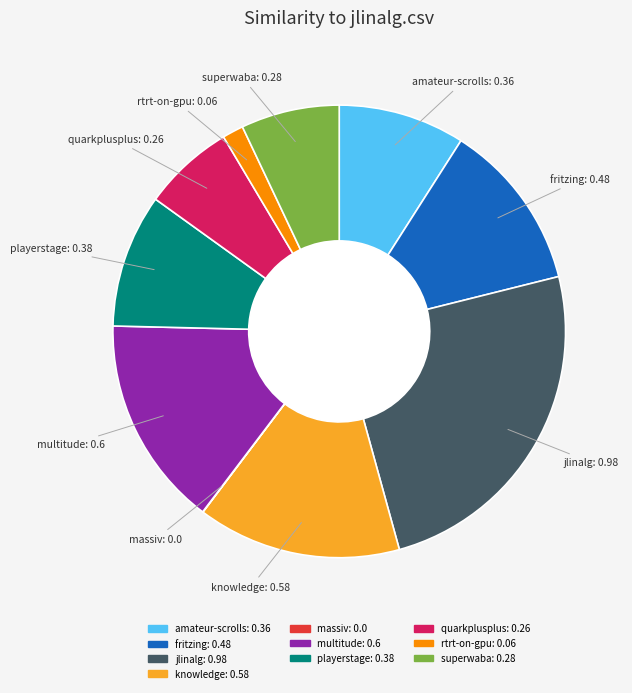

Is there a majority slice in this chart?

No